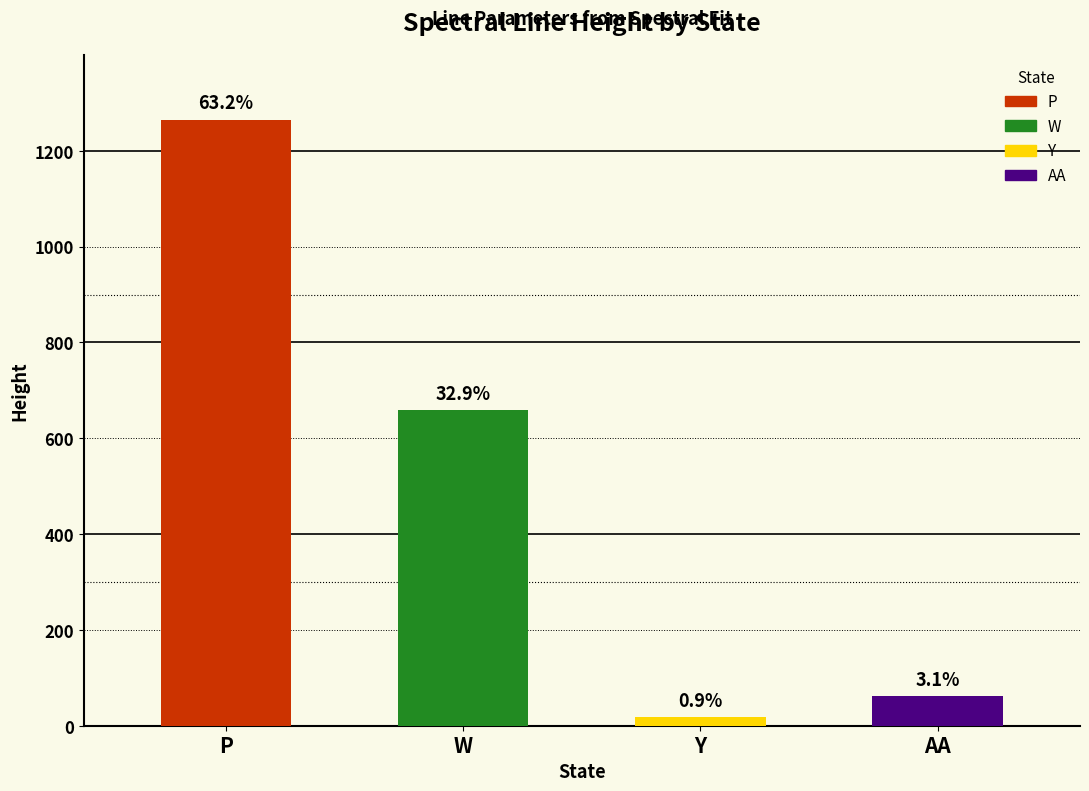

Which has a higher value, AA or W?

W